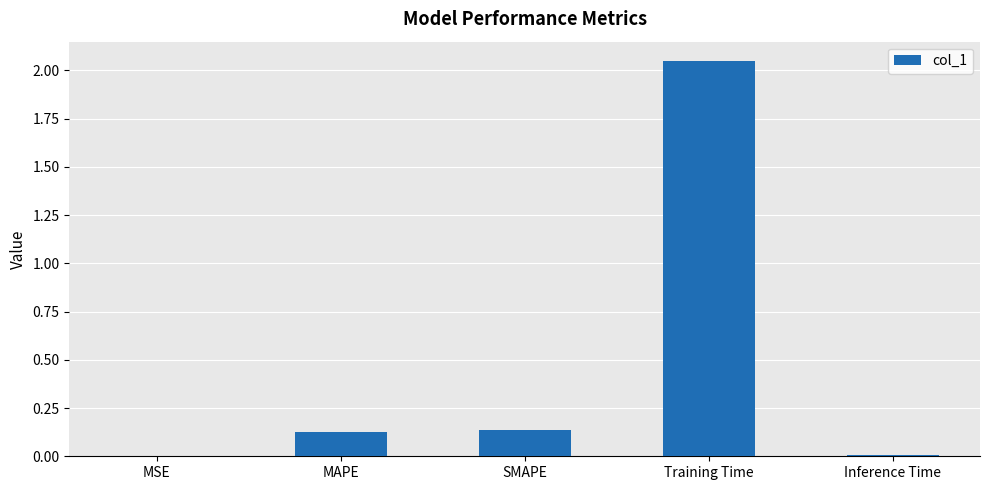

Between SMAPE and Training Time, which is larger?

Training Time